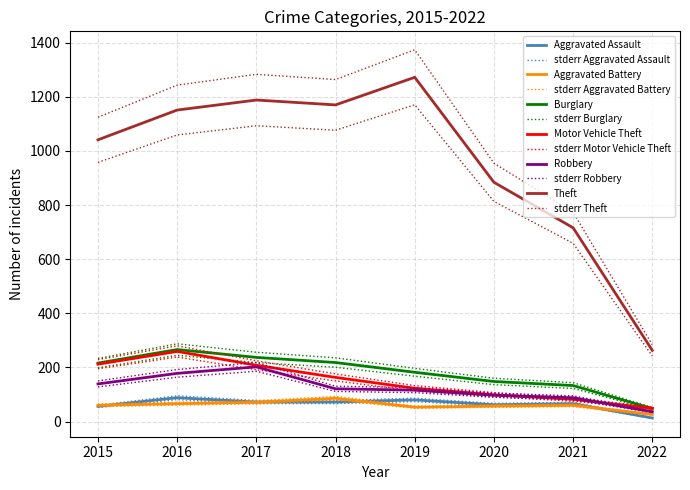

At which label is Theft closest to 767?

2021